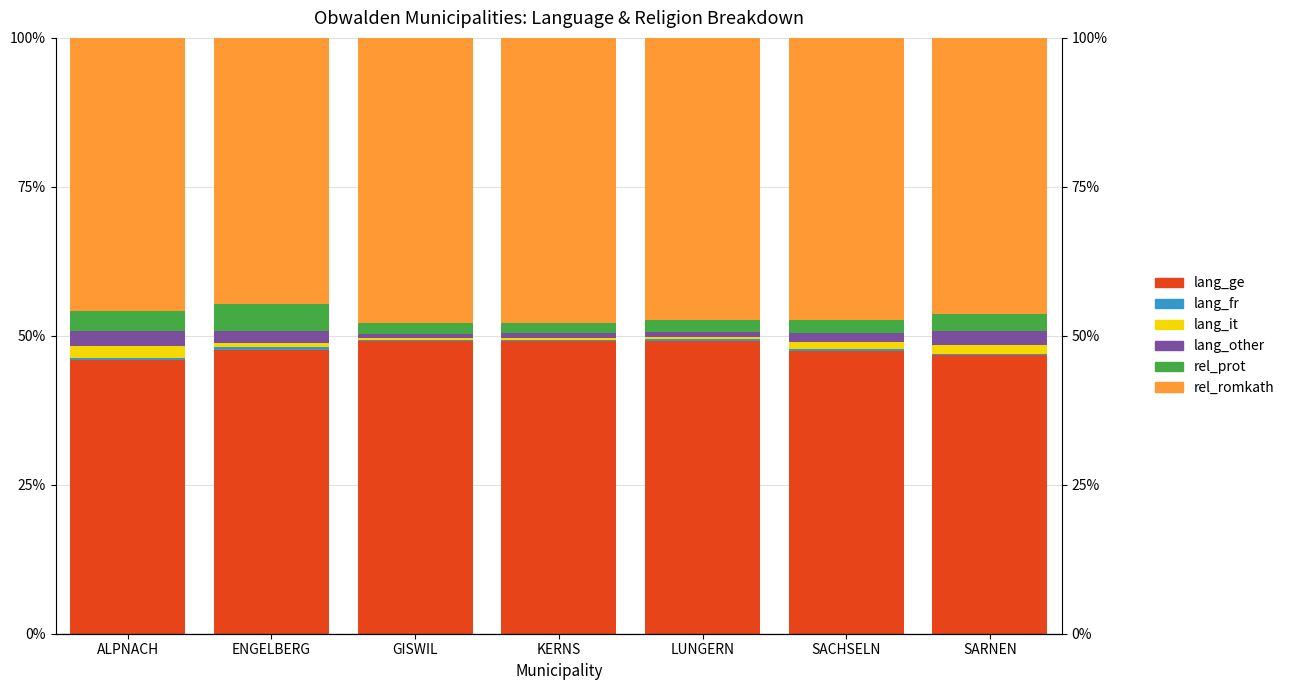

What is the greatest value displayed?

49.2